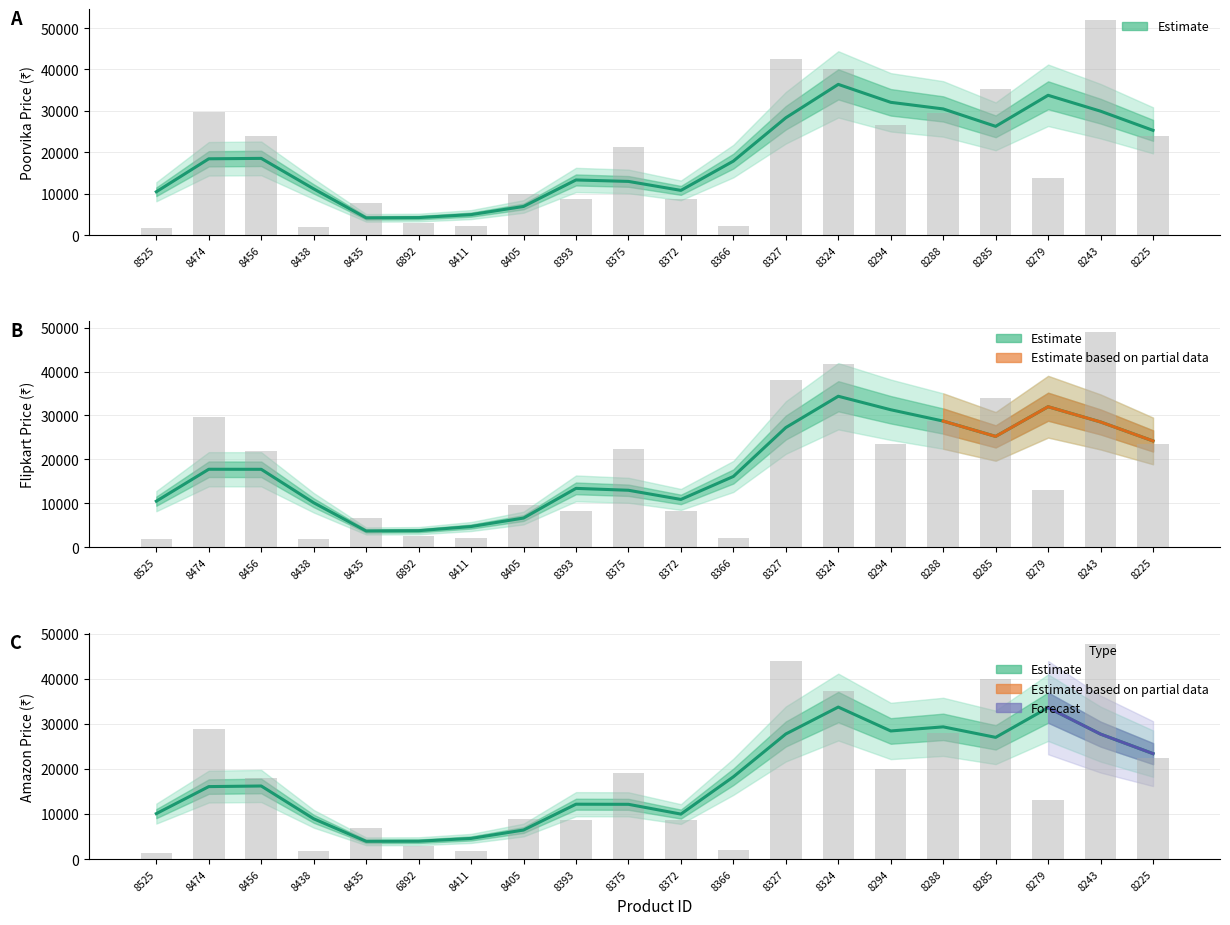

Count the number of categories in the chart.

20